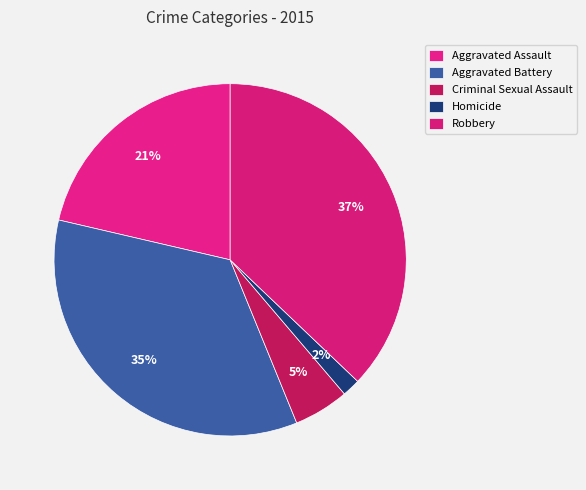

Between Criminal Sexual Assault and Homicide, which is larger?

Criminal Sexual Assault